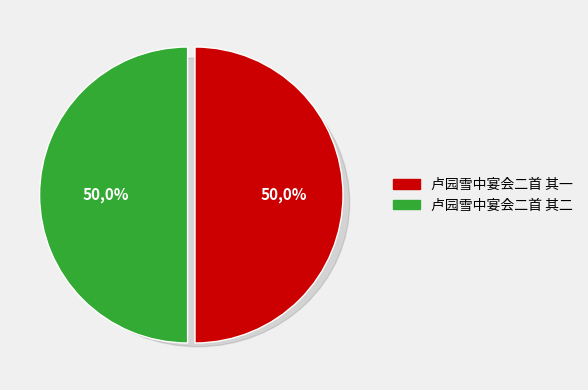

Is it true that 卢园雪中宴会二首 其一 is 57% of the pie?

False